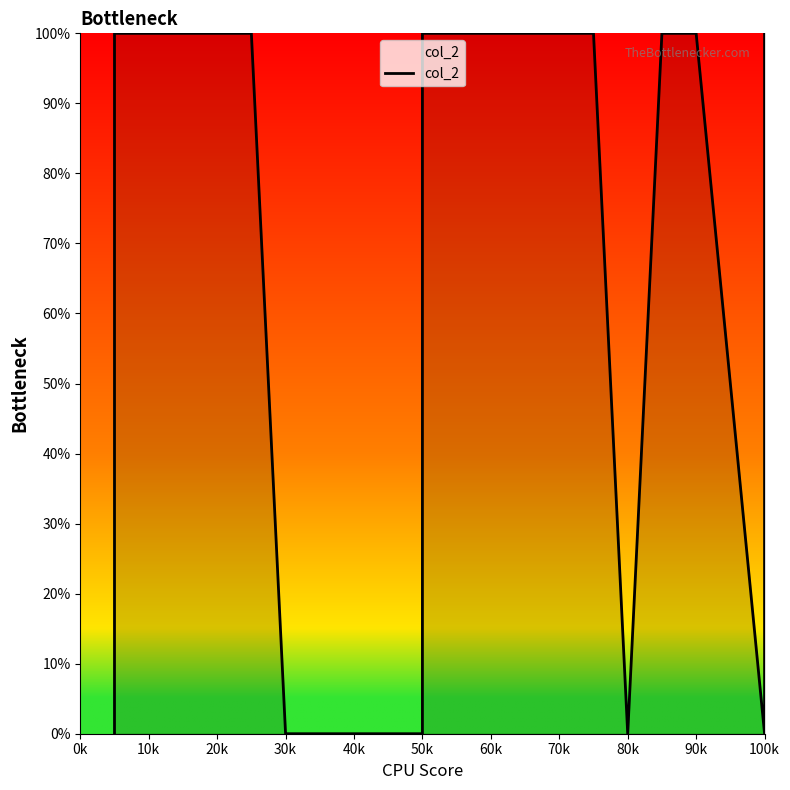

What is the average value?

1